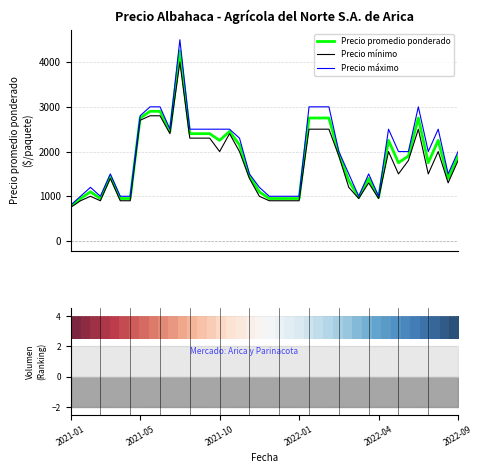

Which series has the widest spread of values?

Precio máximo